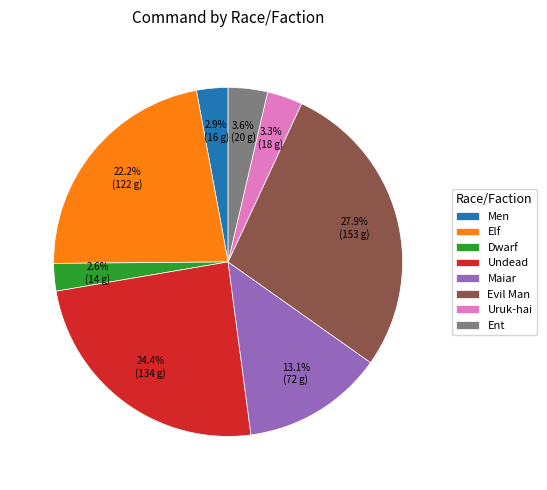

What percentage is the Men slice, to the nearest percent?

3%